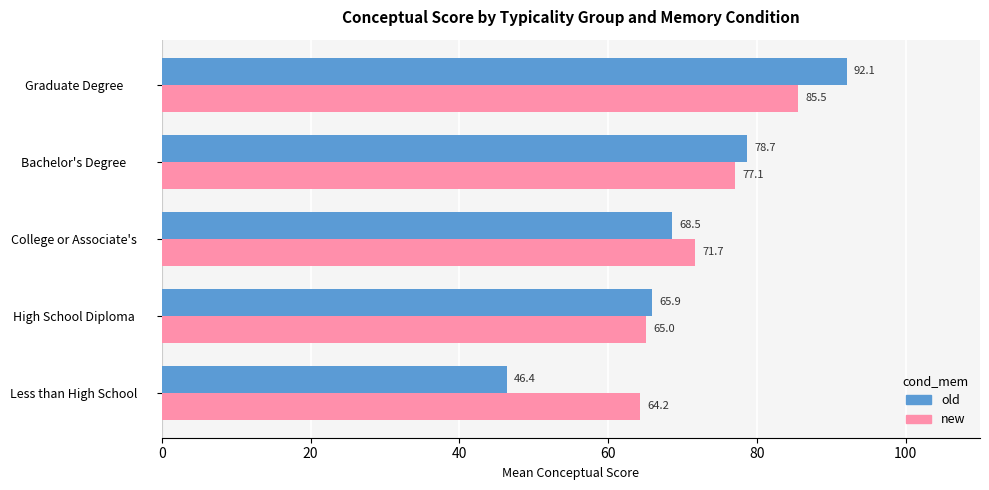

At which label does new reach its peak?

Graduate Degree